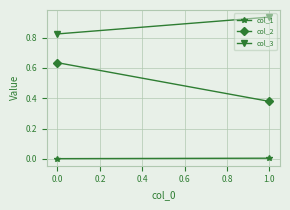

Rank the series at 0.0 from lowest to highest value.

col_1, col_2, col_3